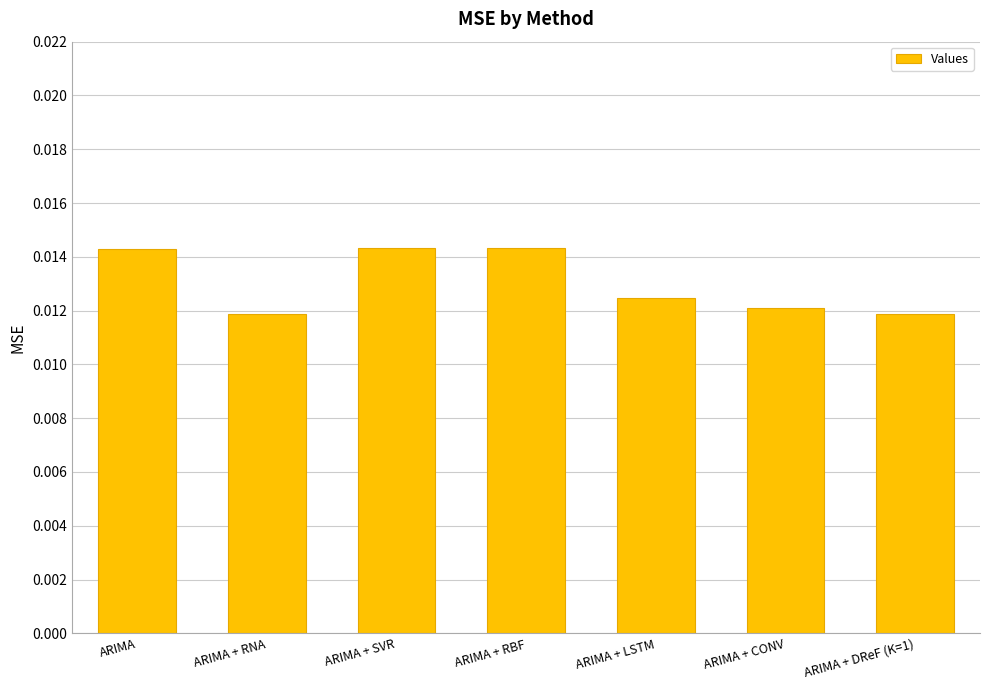

Between ARIMA + DReF (K=1) and ARIMA + RBF, which is larger?

ARIMA + RBF